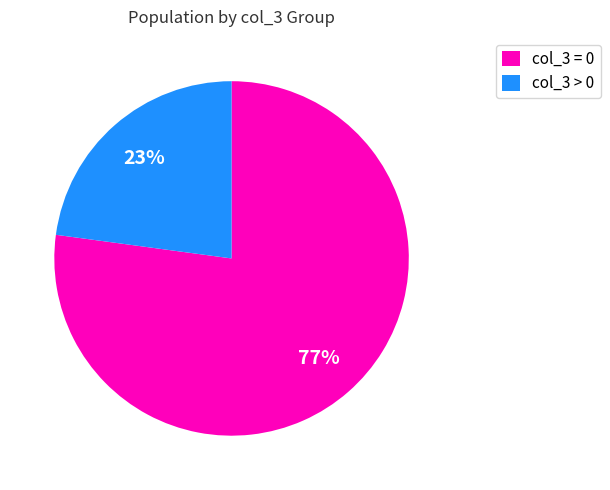

What is the ratio of the value at col_3 > 0 to the value at col_3 = 0?

0.3